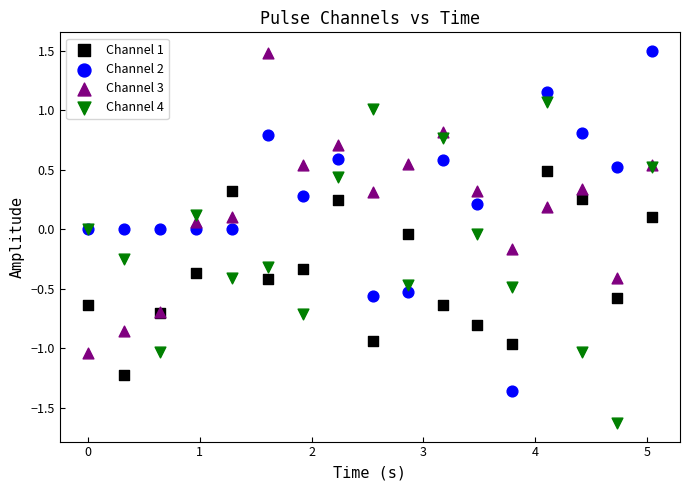

Which series reaches the minimum Y coordinate?

Channel 4